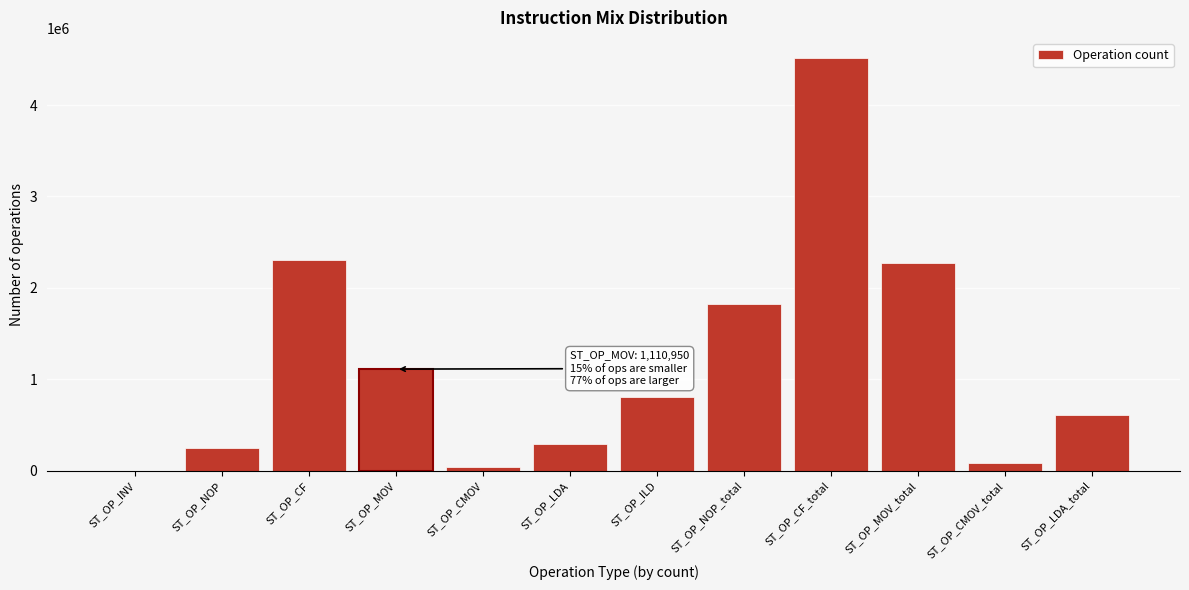

Reading left to right, extract all data points from this chart.

ST_OP_INV=0	ST_OP_NOP=245129	ST_OP_CF=2304221	ST_OP_MOV=1110950	ST_OP_CMOV=42243	ST_OP_LDA=296330	ST_OP_ILD=804188	ST_OP_NOP_total=1819815	ST_OP_CF_total=4509798	ST_OP_MOV_total=2269190	ST_OP_CMOV_total=86145	ST_OP_LDA_total=612998